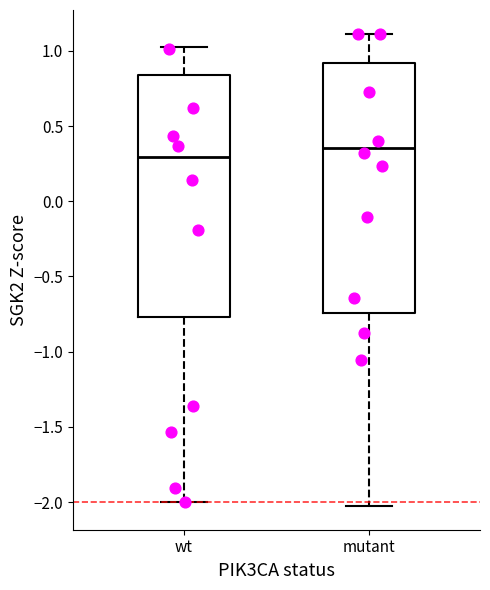

Reading left to right, read every box against the y-axis: the position of its median line, the range the box covers, and the ends of its whiskers. The values are not printed on the chart, so give them approximately, as read against the axis.

wt: median 0.30, box -0.75 to 0.85, whiskers -2.00 to 1.00
mutant: median 0.35, box -0.75 to 0.90, whiskers -2.05 to 1.10